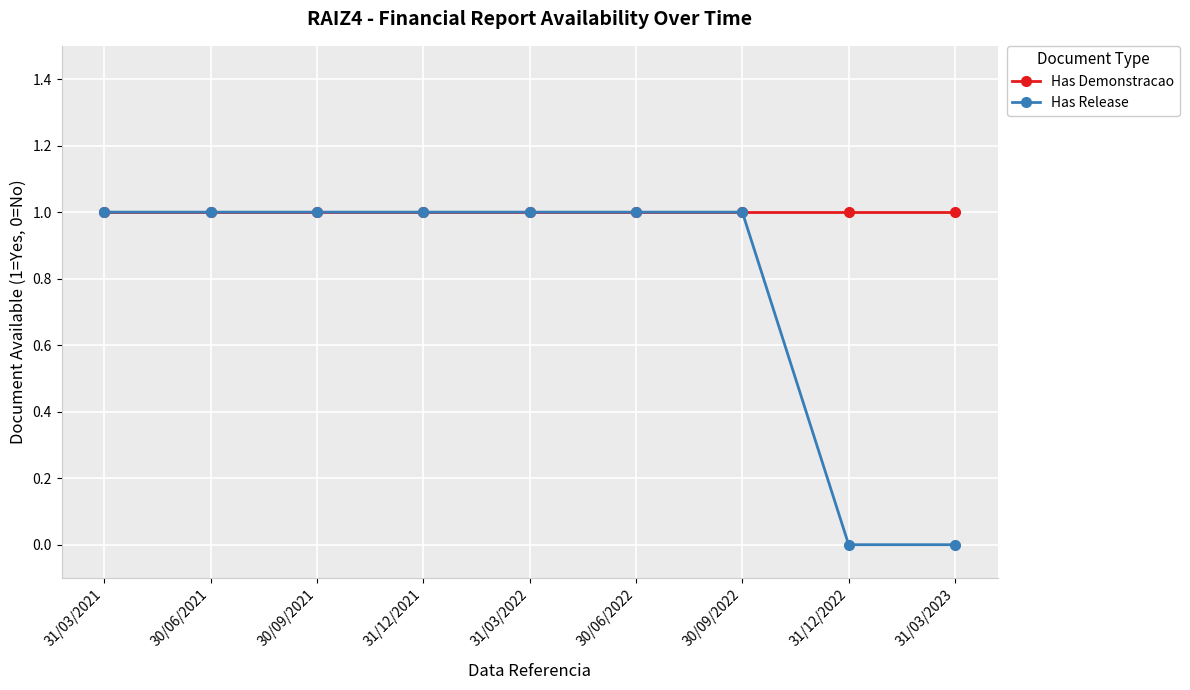

What is the maximum value for Has Demonstracao?

1